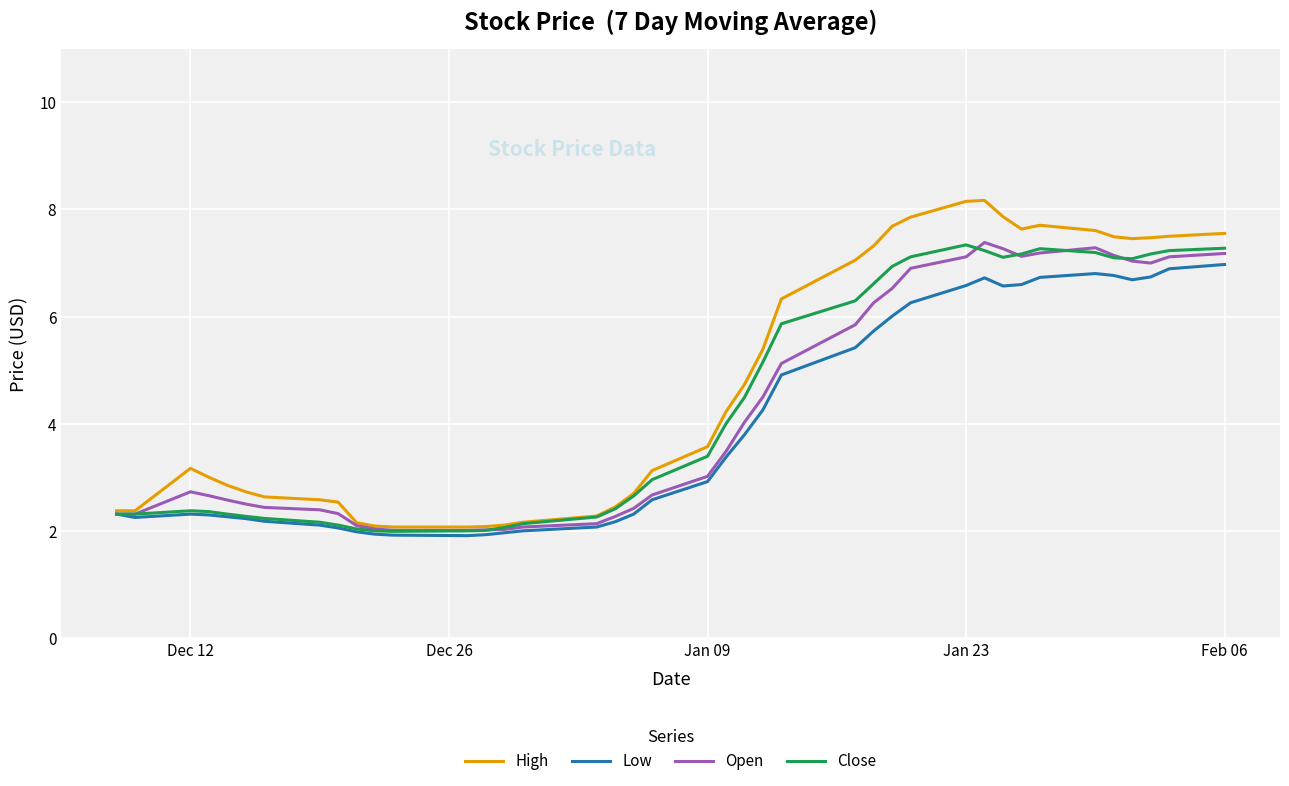

What is the lowest value of the Low series?

1.9